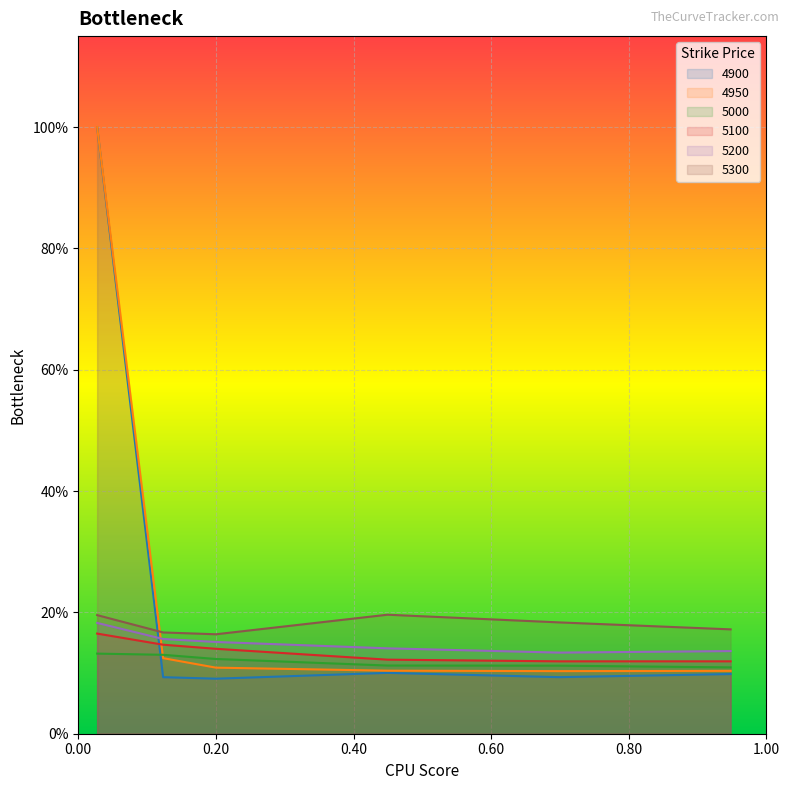

At which label is 4900 closest to 0?

0.2